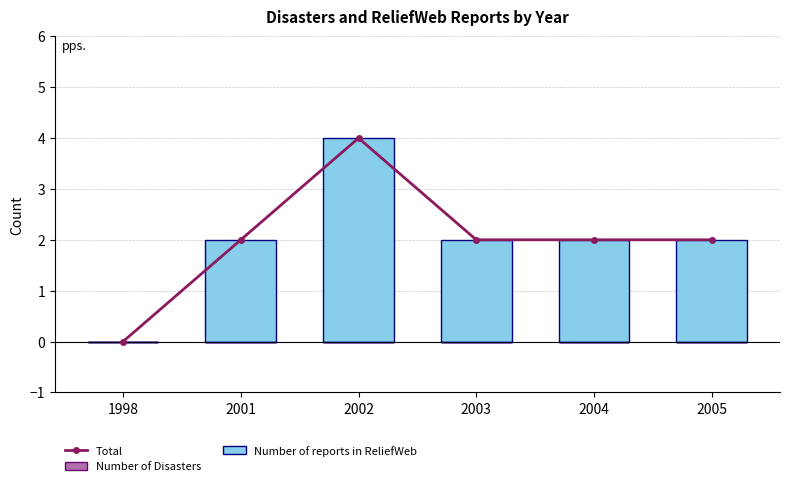

Does the chart contain stacked bars?

No